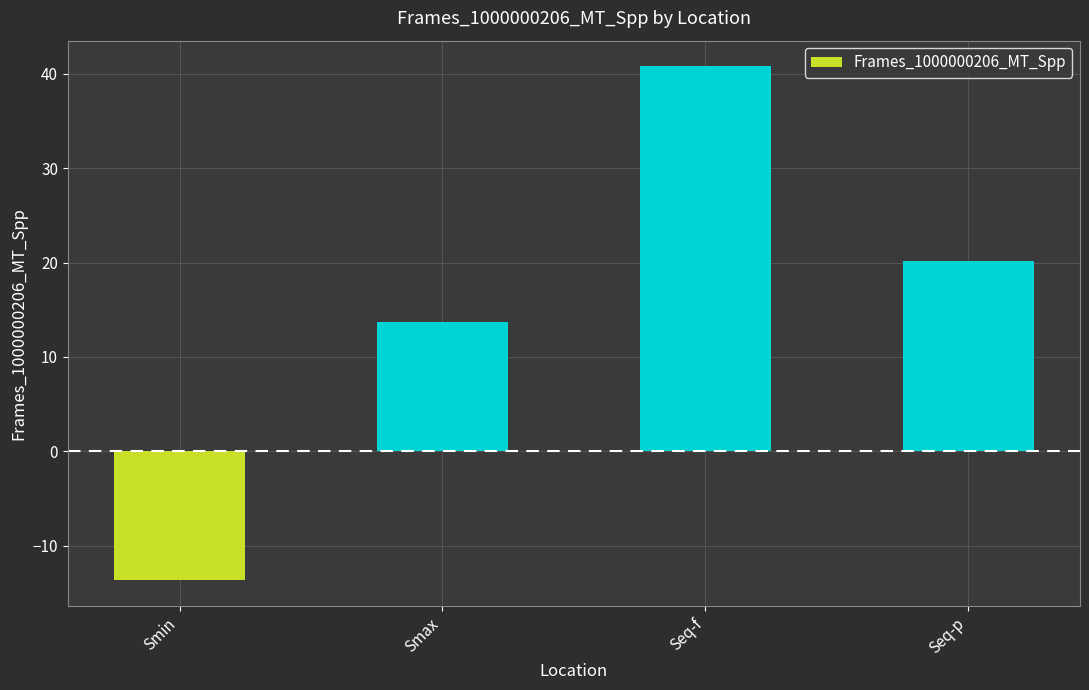

Reading left to right, list all the values displayed in this chart.

-13.7	13.7	40.8	20.1